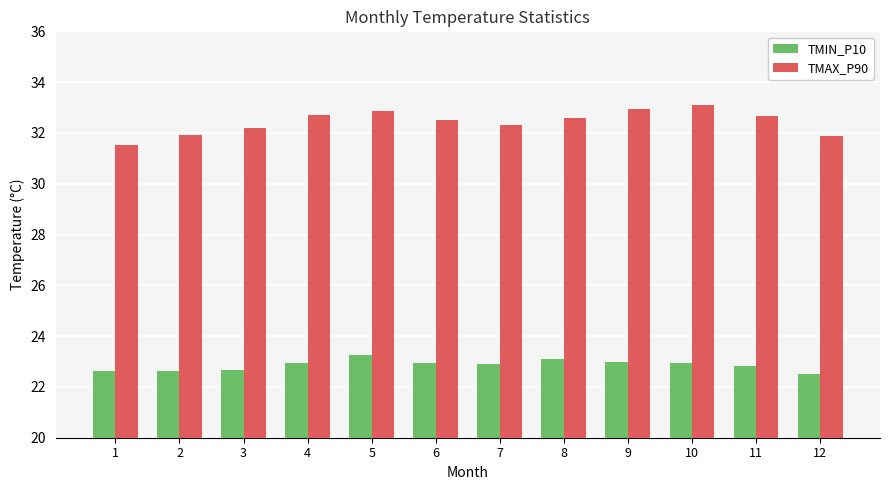

How many bars are there in total?

24